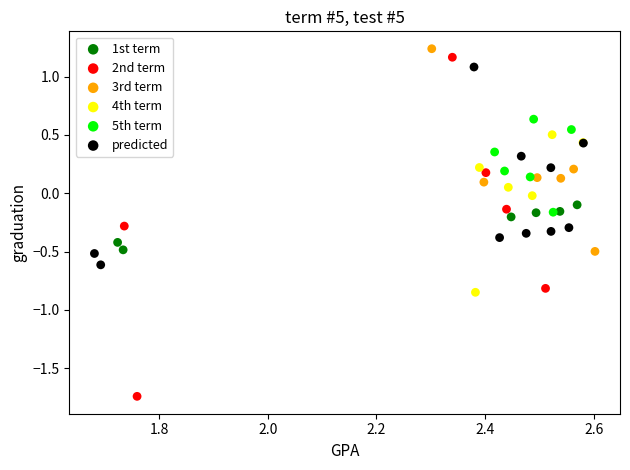

Which series contains the lowest Y value?

2nd term